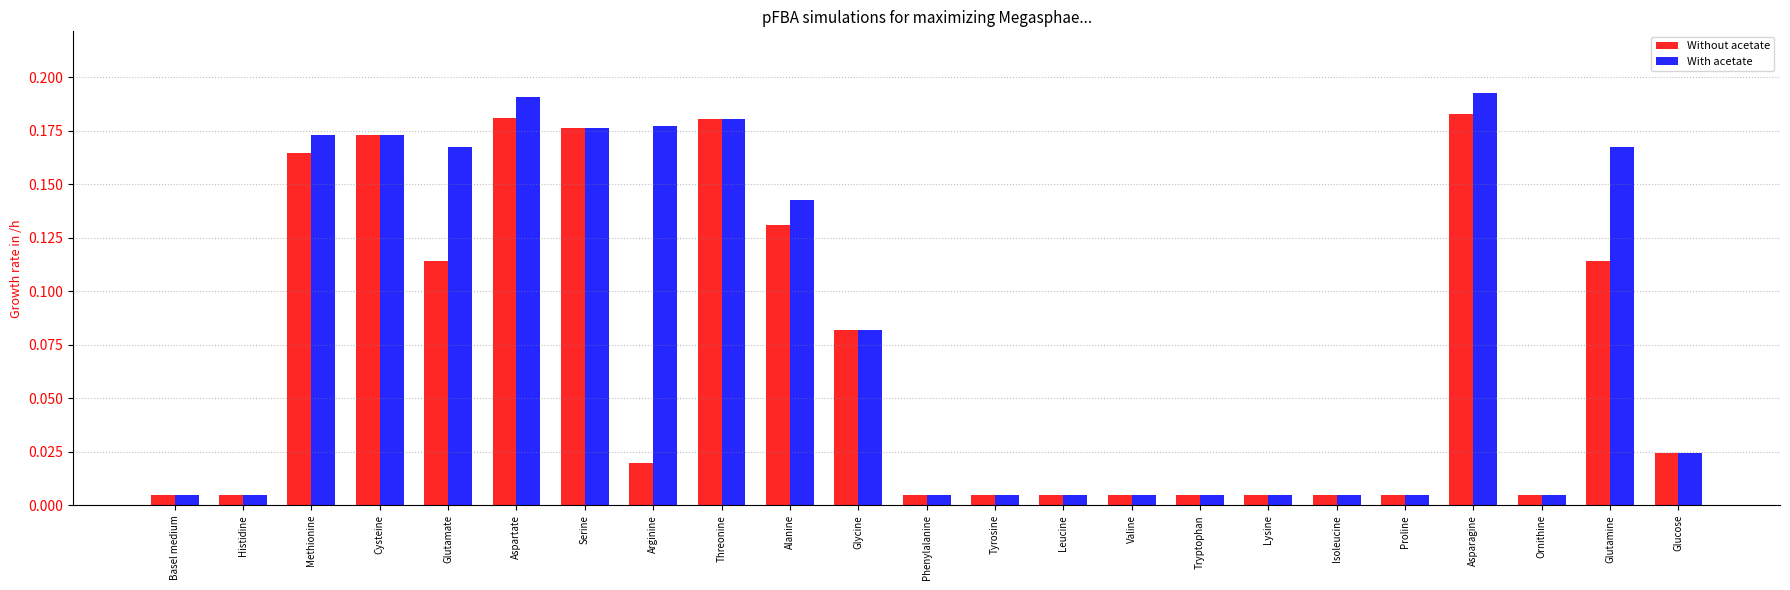

Are the bars grouped side by side (vs. stacked)?

Yes